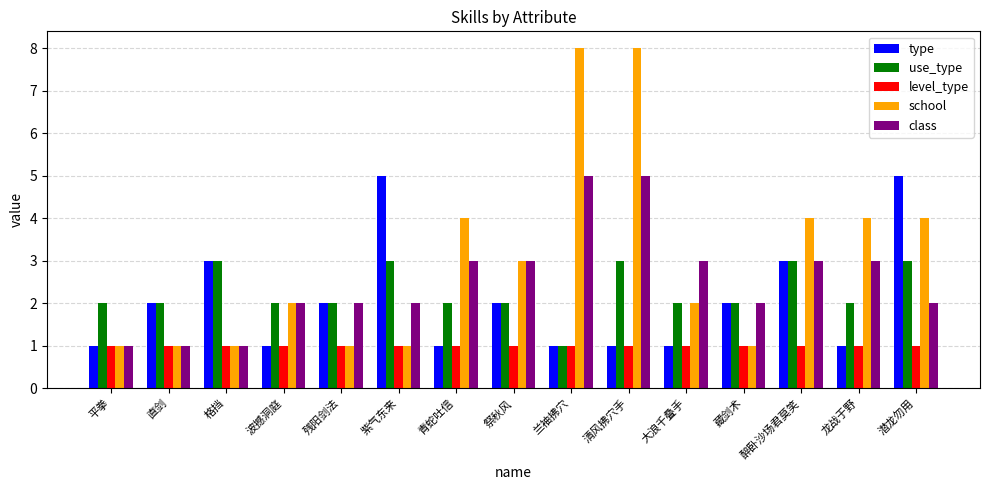

At which category is the sum across all series the highest?

清风拂穴手